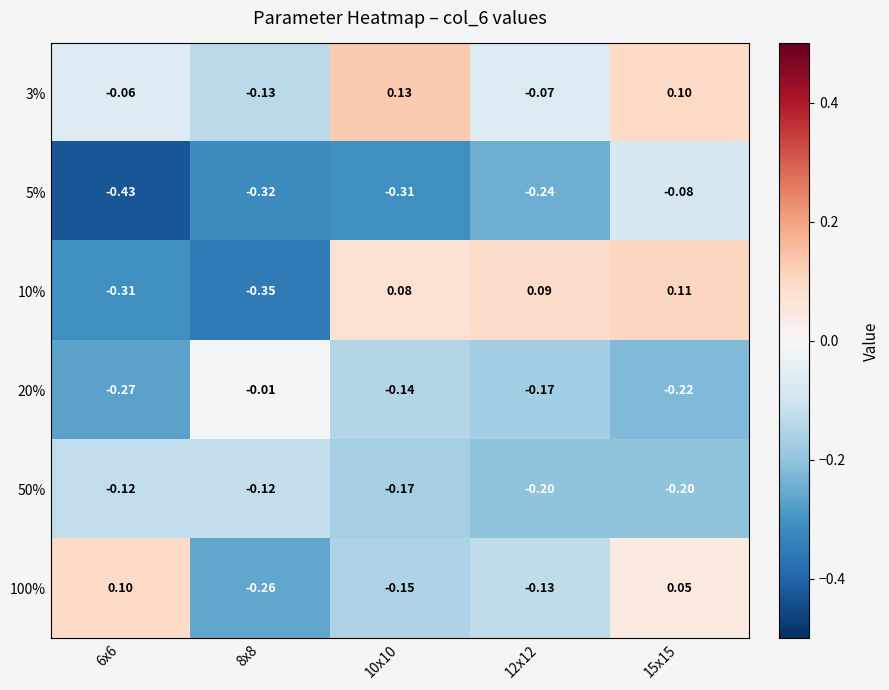

Is the value of 10% at 6x6 greater than the value of 20% at 12x12?

No